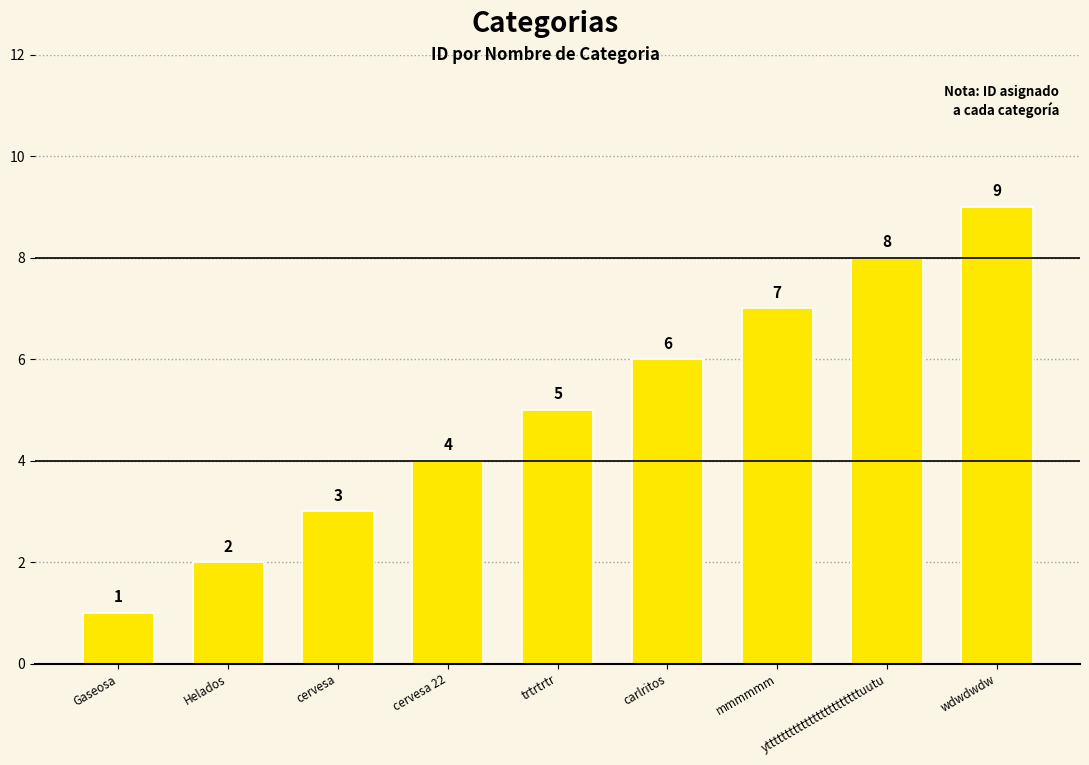

Is it true that the value at yttttttttttttttttttttttttuutu is 8?

True